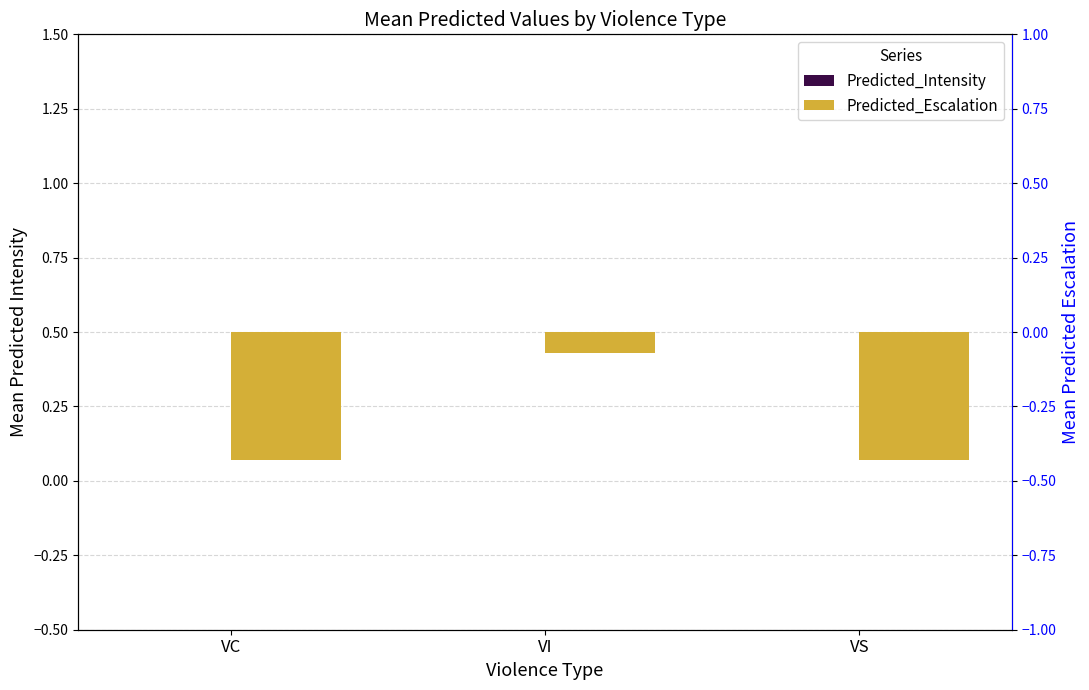

Which category has the lowest value across all series?

VC